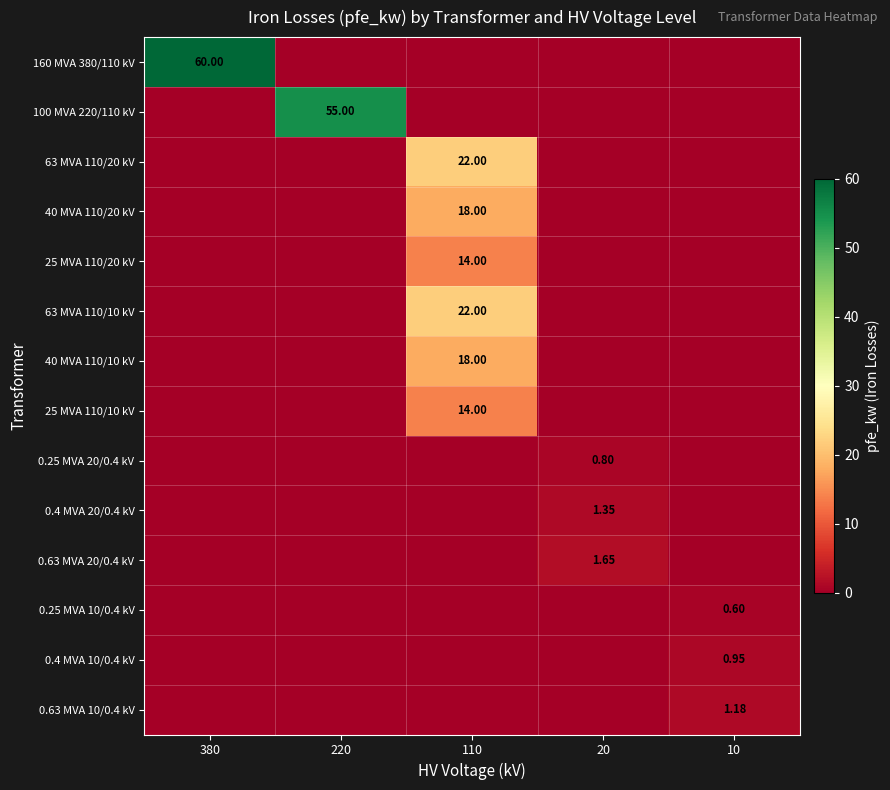

What is the spread (max minus min) of values at 220?

55.0